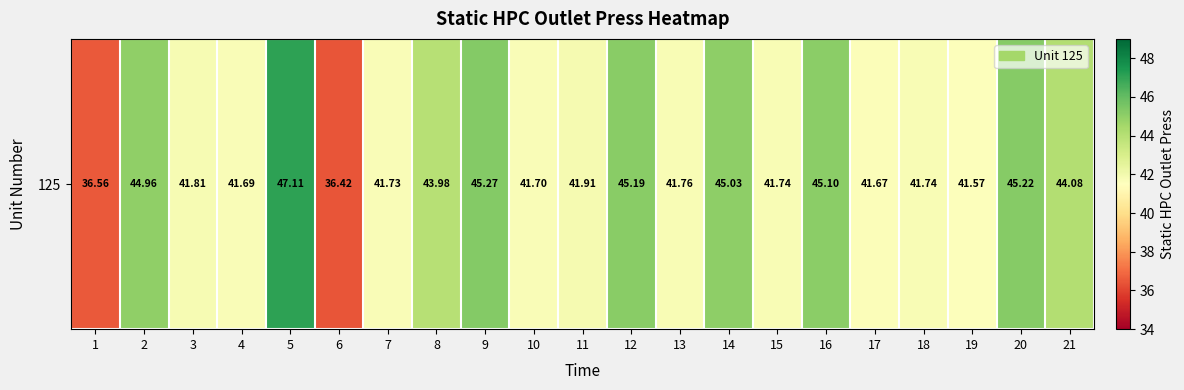

Reading left to right, list all the values displayed in this chart.

36.6	45.0	41.8	41.7	47.1	36.4	41.7	44.0	45.3	41.7	41.9	45.2	41.8	45.0	41.7	45.1	41.7	41.7	41.6	45.2	44.1